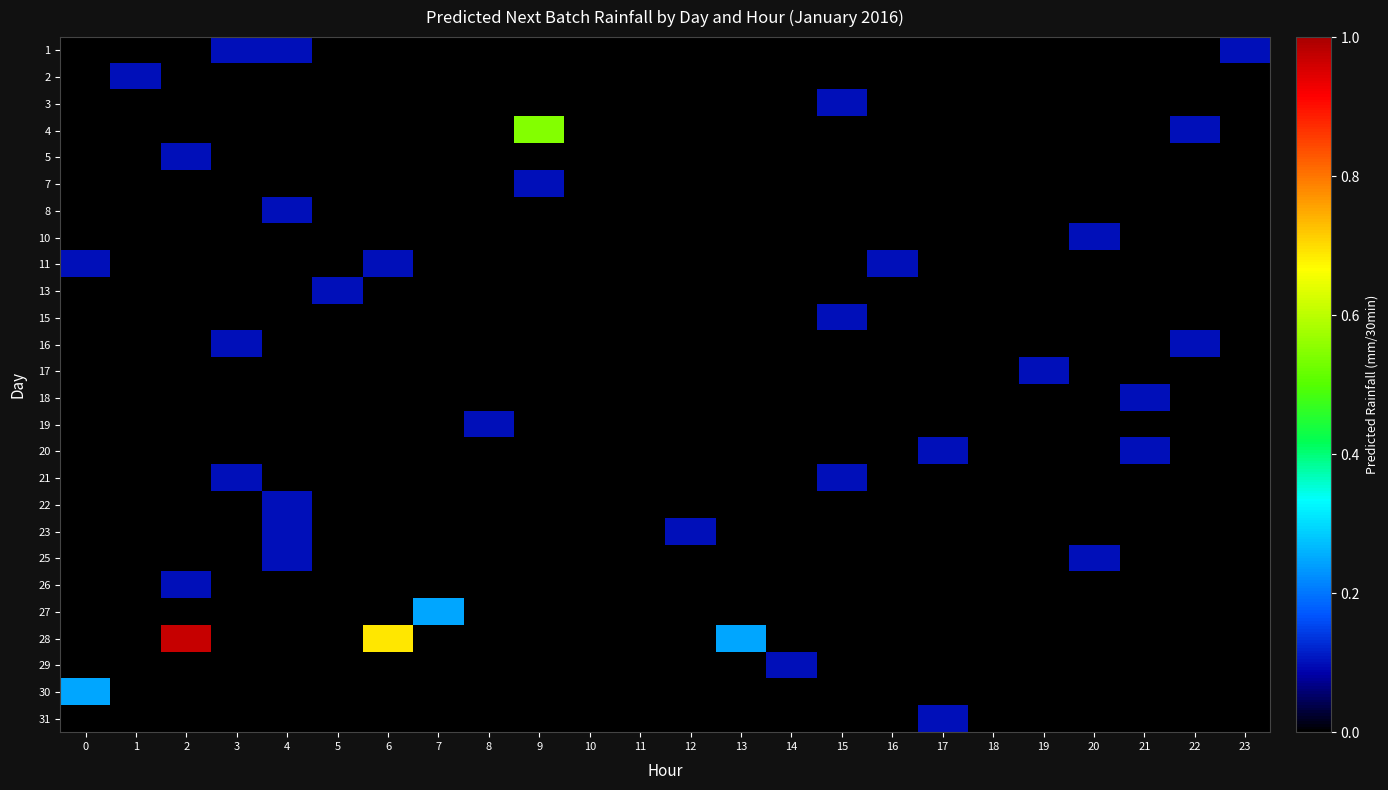

Reading right to left, extract all data points from this chart.

1: 23=0.1	22=0.0	21=0.0	20=0.0	19=0.0	18=0.0	17=0.0	16=0.0	15=0.0	14=0.0	13=0.0	12=0.0	11=0.0	10=0.0	9=0.0	8=0.0	7=0.0	6=0.0	5=0.0	4=0.1	3=0.1	2=0.0	1=0.0	0=0.0
2: 23=0.0	22=0.0	21=0.0	20=0.0	19=0.0	18=0.0	17=0.0	16=0.0	15=0.0	14=0.0	13=0.0	12=0.0	11=0.0	10=0.0	9=0.0	8=0.0	7=0.0	6=0.0	5=0.0	4=0.0	3=0.0	2=0.0	1=0.1	0=0.0
3: 23=0.0	22=0.0	21=0.0	20=0.0	19=0.0	18=0.0	17=0.0	16=0.0	15=0.1	14=0.0	13=0.0	12=0.0	11=0.0	10=0.0	9=0.0	8=0.0	7=0.0	6=0.0	5=0.0	4=0.0	3=0.0	2=0.0	1=0.0	0=0.0
4: 23=0.0	22=0.1	21=0.0	20=0.0	19=0.0	18=0.0	17=0.0	16=0.0	15=0.0	14=0.0	13=0.0	12=0.0	11=0.0	10=0.0	9=0.5	8=0.0	7=0.0	6=0.0	5=0.0	4=0.0	3=0.0	2=0.0	1=0.0	0=0.0
5: 23=0.0	22=0.0	21=0.0	20=0.0	19=0.0	18=0.0	17=0.0	16=0.0	15=0.0	14=0.0	13=0.0	12=0.0	11=0.0	10=0.0	9=0.0	8=0.0	7=0.0	6=0.0	5=0.0	4=0.0	3=0.0	2=0.1	1=0.0	0=0.0
7: 23=0.0	22=0.0	21=0.0	20=0.0	19=0.0	18=0.0	17=0.0	16=0.0	15=0.0	14=0.0	13=0.0	12=0.0	11=0.0	10=0.0	9=0.1	8=0.0	7=0.0	6=0.0	5=0.0	4=0.0	3=0.0	2=0.0	1=0.0	0=0.0
8: 23=0.0	22=0.0	21=0.0	20=0.0	19=0.0	18=0.0	17=0.0	16=0.0	15=0.0	14=0.0	13=0.0	12=0.0	11=0.0	10=0.0	9=0.0	8=0.0	7=0.0	6=0.0	5=0.0	4=0.1	3=0.0	2=0.0	1=0.0	0=0.0
10: 23=0.0	22=0.0	21=0.0	20=0.1	19=0.0	18=0.0	17=0.0	16=0.0	15=0.0	14=0.0	13=0.0	12=0.0	11=0.0	10=0.0	9=0.0	8=0.0	7=0.0	6=0.0	5=0.0	4=0.0	3=0.0	2=0.0	1=0.0	0=0.0
11: 23=0.0	22=0.0	21=0.0	20=0.0	19=0.0	18=0.0	17=0.0	16=0.1	15=0.0	14=0.0	13=0.0	12=0.0	11=0.0	10=0.0	9=0.0	8=0.0	7=0.0	6=0.1	5=0.0	4=0.0	3=0.0	2=0.0	1=0.0	0=0.1
13: 23=0.0	22=0.0	21=0.0	20=0.0	19=0.0	18=0.0	17=0.0	16=0.0	15=0.0	14=0.0	13=0.0	12=0.0	11=0.0	10=0.0	9=0.0	8=0.0	7=0.0	6=0.0	5=0.1	4=0.0	3=0.0	2=0.0	1=0.0	0=0.0
15: 23=0.0	22=0.0	21=0.0	20=0.0	19=0.0	18=0.0	17=0.0	16=0.0	15=0.1	14=0.0	13=0.0	12=0.0	11=0.0	10=0.0	9=0.0	8=0.0	7=0.0	6=0.0	5=0.0	4=0.0	3=0.0	2=0.0	1=0.0	0=0.0
16: 23=0.0	22=0.1	21=0.0	20=0.0	19=0.0	18=0.0	17=0.0	16=0.0	15=0.0	14=0.0	13=0.0	12=0.0	11=0.0	10=0.0	9=0.0	8=0.0	7=0.0	6=0.0	5=0.0	4=0.0	3=0.1	2=0.0	1=0.0	0=0.0
17: 23=0.0	22=0.0	21=0.0	20=0.0	19=0.1	18=0.0	17=0.0	16=0.0	15=0.0	14=0.0	13=0.0	12=0.0	11=0.0	10=0.0	9=0.0	8=0.0	7=0.0	6=0.0	5=0.0	4=0.0	3=0.0	2=0.0	1=0.0	0=0.0
18: 23=0.0	22=0.0	21=0.1	20=0.0	19=0.0	18=0.0	17=0.0	16=0.0	15=0.0	14=0.0	13=0.0	12=0.0	11=0.0	10=0.0	9=0.0	8=0.0	7=0.0	6=0.0	5=0.0	4=0.0	3=0.0	2=0.0	1=0.0	0=0.0
19: 23=0.0	22=0.0	21=0.0	20=0.0	19=0.0	18=0.0	17=0.0	16=0.0	15=0.0	14=0.0	13=0.0	12=0.0	11=0.0	10=0.0	9=0.0	8=0.1	7=0.0	6=0.0	5=0.0	4=0.0	3=0.0	2=0.0	1=0.0	0=0.0
20: 23=0.0	22=0.0	21=0.1	20=0.0	19=0.0	18=0.0	17=0.1	16=0.0	15=0.0	14=0.0	13=0.0	12=0.0	11=0.0	10=0.0	9=0.0	8=0.0	7=0.0	6=0.0	5=0.0	4=0.0	3=0.0	2=0.0	1=0.0	0=0.0
21: 23=0.0	22=0.0	21=0.0	20=0.0	19=0.0	18=0.0	17=0.0	16=0.0	15=0.1	14=0.0	13=0.0	12=0.0	11=0.0	10=0.0	9=0.0	8=0.0	7=0.0	6=0.0	5=0.0	4=0.0	3=0.1	2=0.0	1=0.0	0=0.0
22: 23=0.0	22=0.0	21=0.0	20=0.0	19=0.0	18=0.0	17=0.0	16=0.0	15=0.0	14=0.0	13=0.0	12=0.0	11=0.0	10=0.0	9=0.0	8=0.0	7=0.0	6=0.0	5=0.0	4=0.1	3=0.0	2=0.0	1=0.0	0=0.0
23: 23=0.0	22=0.0	21=0.0	20=0.0	19=0.0	18=0.0	17=0.0	16=0.0	15=0.0	14=0.0	13=0.0	12=0.1	11=0.0	10=0.0	9=0.0	8=0.0	7=0.0	6=0.0	5=0.0	4=0.1	3=0.0	2=0.0	1=0.0	0=0.0
25: 23=0.0	22=0.0	21=0.0	20=0.1	19=0.0	18=0.0	17=0.0	16=0.0	15=0.0	14=0.0	13=0.0	12=0.0	11=0.0	10=0.0	9=0.0	8=0.0	7=0.0	6=0.0	5=0.0	4=0.1	3=0.0	2=0.0	1=0.0	0=0.0
26: 23=0.0	22=0.0	21=0.0	20=0.0	19=0.0	18=0.0	17=0.0	16=0.0	15=0.0	14=0.0	13=0.0	12=0.0	11=0.0	10=0.0	9=0.0	8=0.0	7=0.0	6=0.0	5=0.0	4=0.0	3=0.0	2=0.1	1=0.0	0=0.0
27: 23=0.0	22=0.0	21=0.0	20=0.0	19=0.0	18=0.0	17=0.0	16=0.0	15=0.0	14=0.0	13=0.0	12=0.0	11=0.0	10=0.0	9=0.0	8=0.0	7=0.2	6=0.0	5=0.0	4=0.0	3=0.0	2=0.0	1=0.0	0=0.0
28: 23=0.0	22=0.0	21=0.0	20=0.0	19=0.0	18=0.0	17=0.0	16=0.0	15=0.0	14=0.0	13=0.2	12=0.0	11=0.0	10=0.0	9=0.0	8=0.0	7=0.0	6=0.7	5=0.0	4=0.0	3=0.0	2=1.0	1=0.0	0=0.0
29: 23=0.0	22=0.0	21=0.0	20=0.0	19=0.0	18=0.0	17=0.0	16=0.0	15=0.0	14=0.1	13=0.0	12=0.0	11=0.0	10=0.0	9=0.0	8=0.0	7=0.0	6=0.0	5=0.0	4=0.0	3=0.0	2=0.0	1=0.0	0=0.0
30: 23=0.0	22=0.0	21=0.0	20=0.0	19=0.0	18=0.0	17=0.0	16=0.0	15=0.0	14=0.0	13=0.0	12=0.0	11=0.0	10=0.0	9=0.0	8=0.0	7=0.0	6=0.0	5=0.0	4=0.0	3=0.0	2=0.0	1=0.0	0=0.2
31: 23=0.0	22=0.0	21=0.0	20=0.0	19=0.0	18=0.0	17=0.1	16=0.0	15=0.0	14=0.0	13=0.0	12=0.0	11=0.0	10=0.0	9=0.0	8=0.0	7=0.0	6=0.0	5=0.0	4=0.0	3=0.0	2=0.0	1=0.0	0=0.0